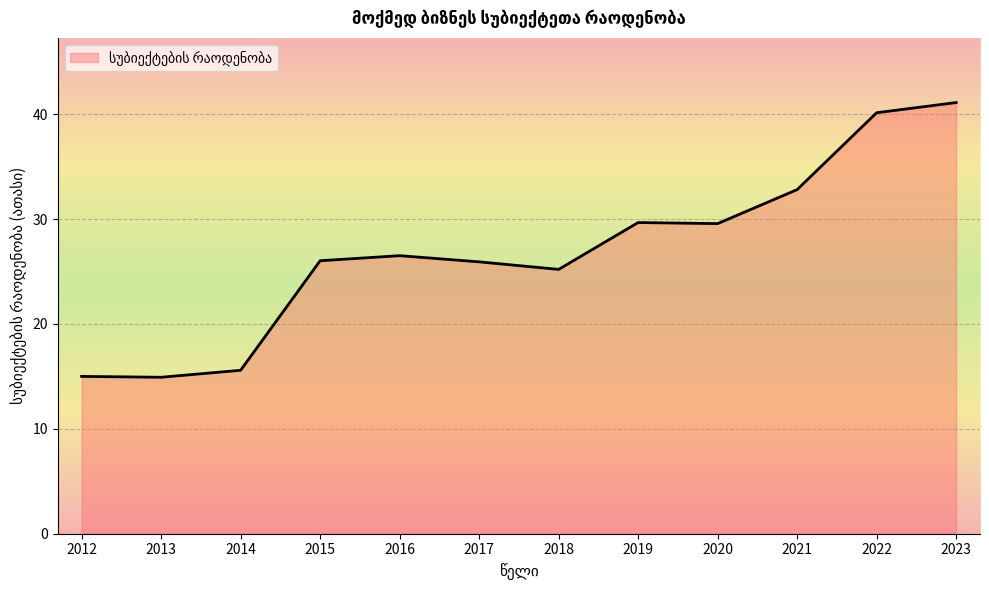

Which category has the highest value across all series?

2023